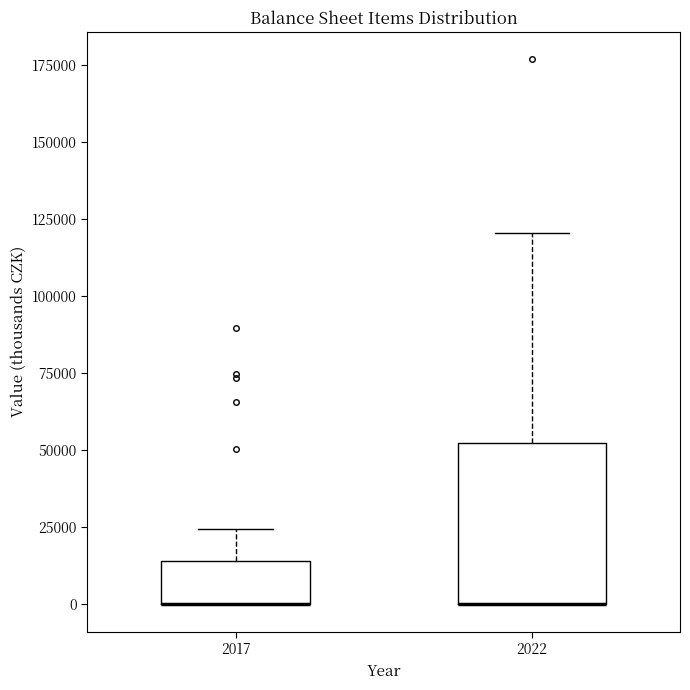

Reading left to right, read every box against the y-axis: the position of its median line, the range the box covers, and the ends of its whiskers. The values are not printed on the chart, so give them approximately, as read against the axis.

2017: median 0 (drawn on the box's lower edge), box 0 to 15000, whiskers 0 to 25000
2022: median 0 (drawn on the box's lower edge), box 0 to 55000, whiskers 0 to 120000